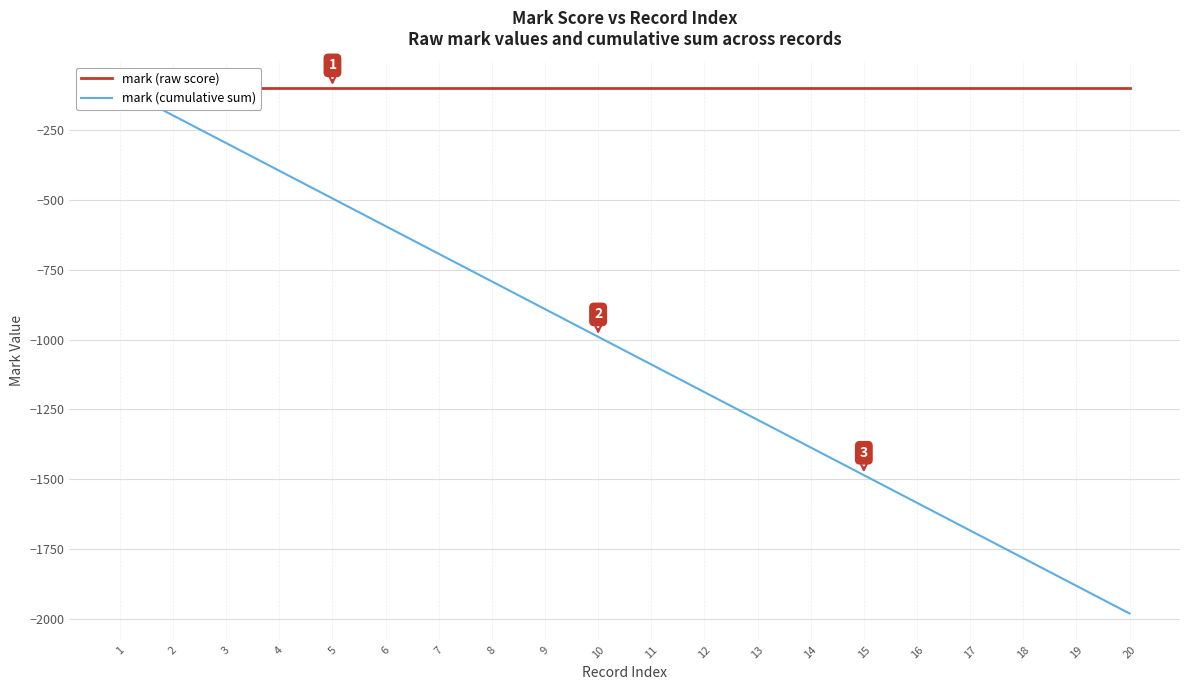

At 2, list the series in order from smallest to largest.

mark (cumulative sum), mark (raw score)